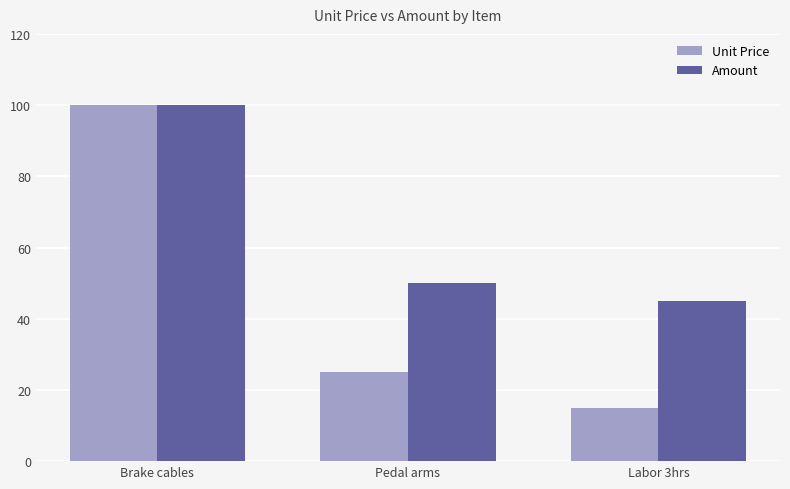

List the series in order of their overall mean, lowest first.

Unit Price, Amount